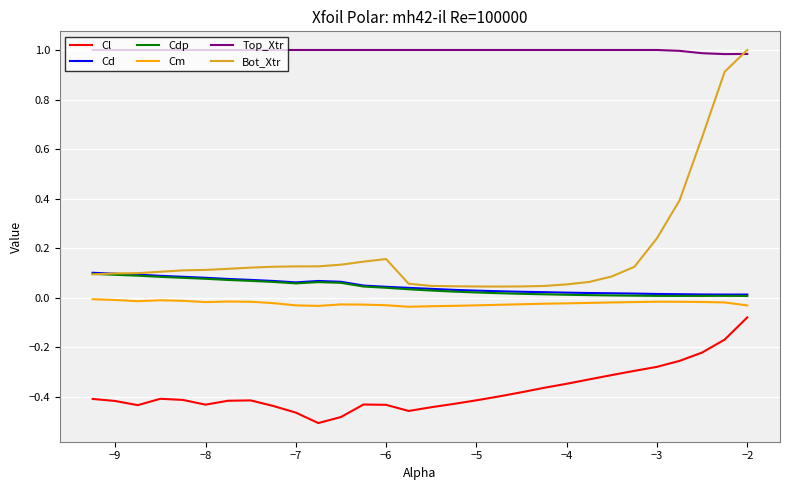

True or false: Cm and Top_Xtr cross at least once.

False